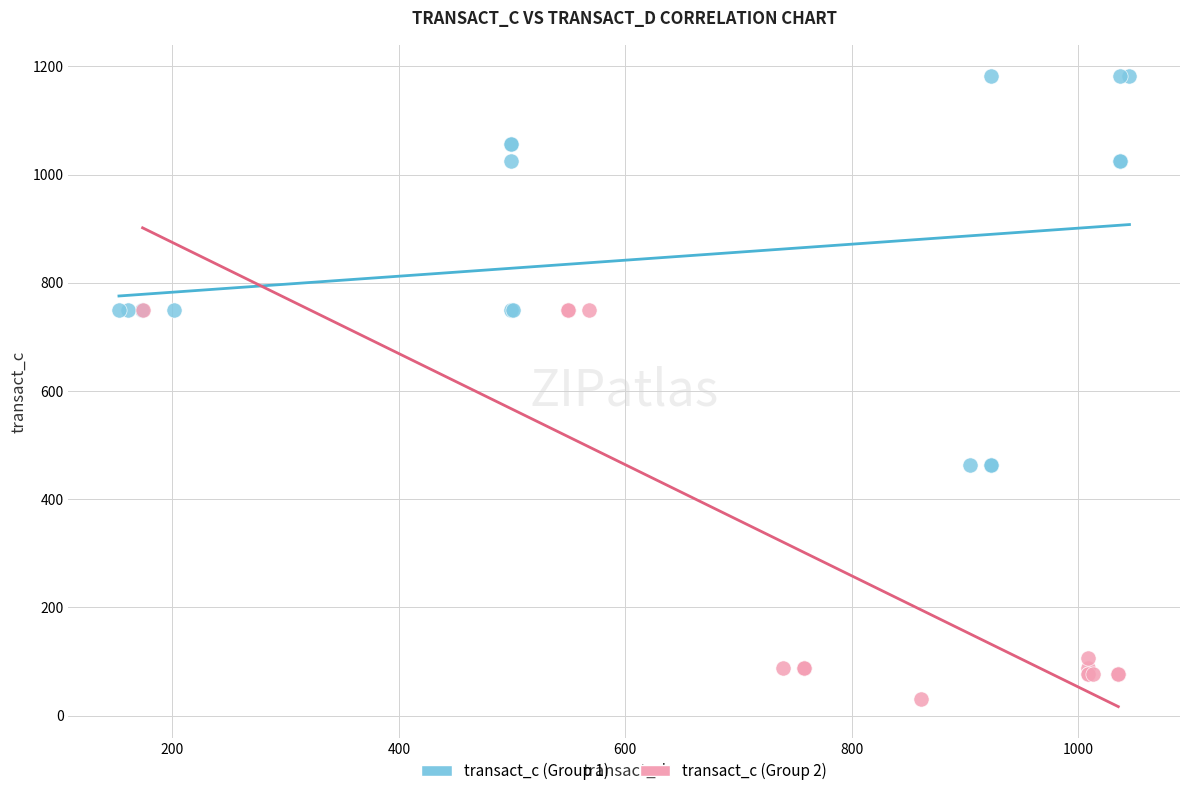

Which series contains the lowest Y value?

transact_c (Group 2)